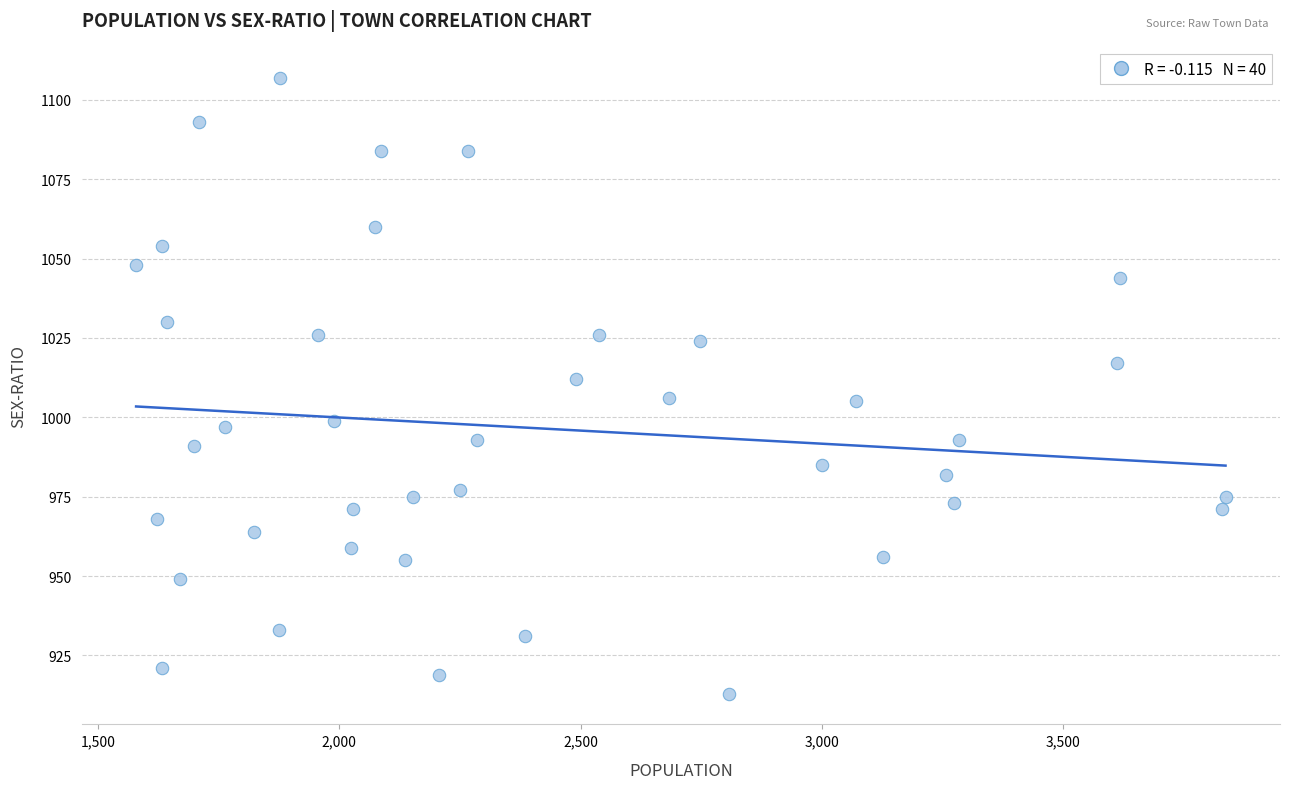

What is the range of X values (max minus min)?

2257